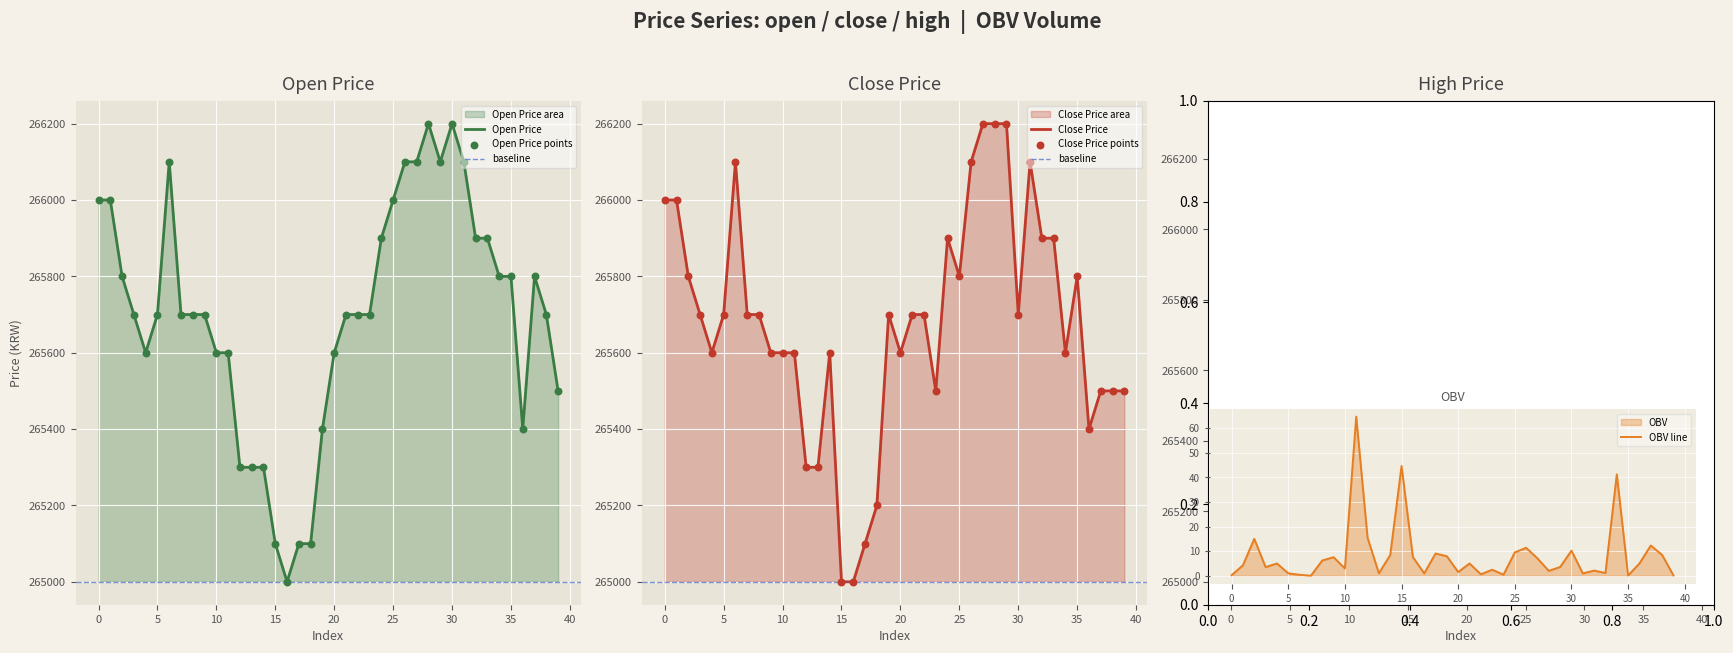

What is the total value across all series at 27?

798507.0